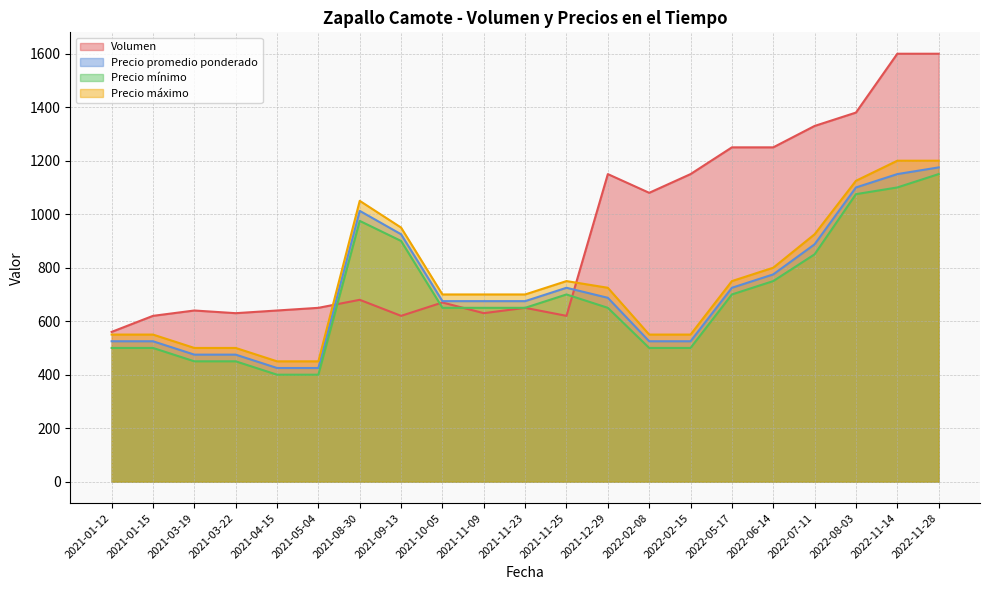

After their last crossing, which series has the higher values: Precio mínimo or Volumen?

Volumen